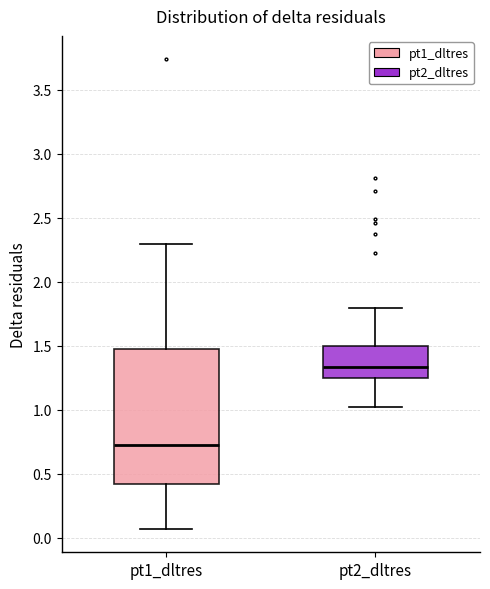

Reading left to right, read every box against the y-axis: the position of its median line, the range the box covers, and the ends of its whiskers. The values are not printed on the chart, so give them approximately, as read against the axis.

pt1_dltres: median 0.75, box 0.40 to 1.50, whiskers 0.05 to 2.30
pt2_dltres: median 1.35, box 1.25 to 1.50, whiskers 1.00 to 1.80